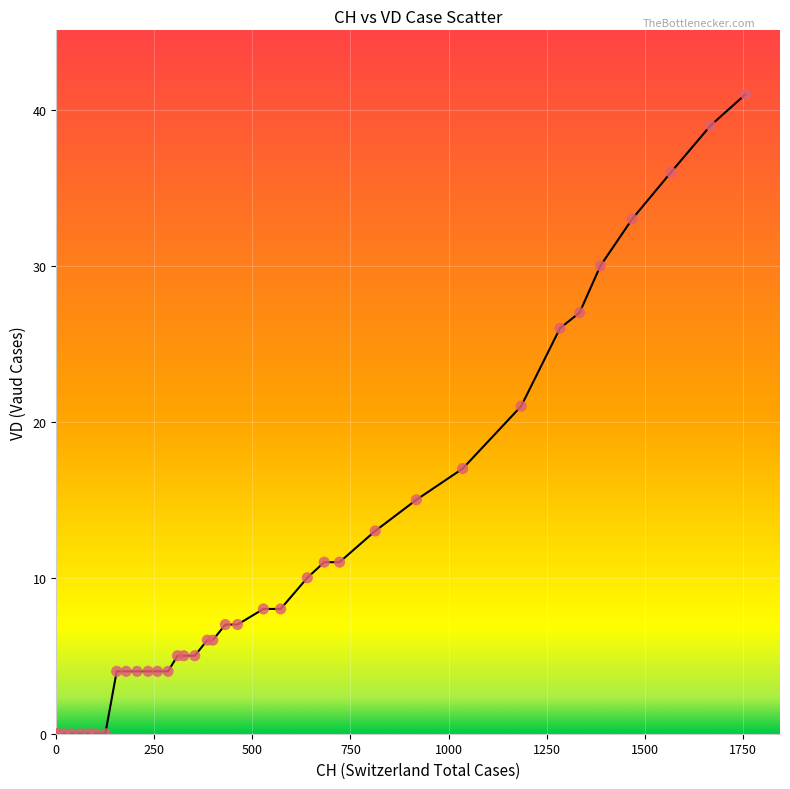

What Y value in the scatter plot is closest to 20?

21